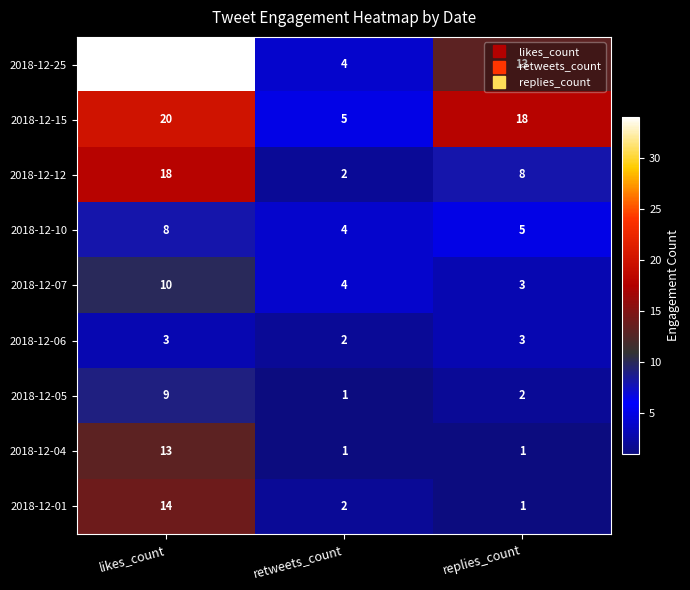

What is the average value of the 2018-12-05 series?

4